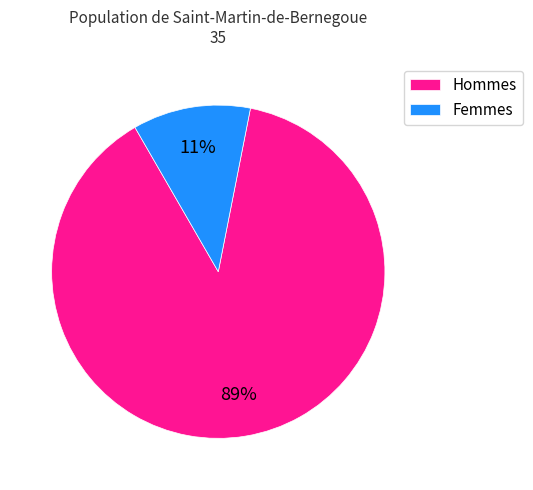

How many segments does this pie chart have?

2